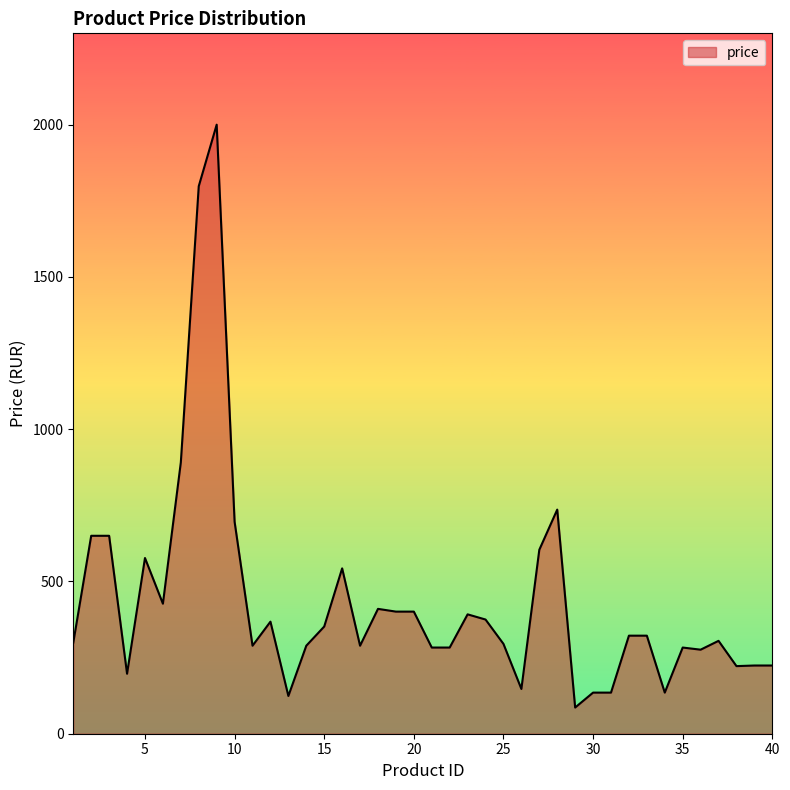

What is the difference between the maximum and minimum values?

1914